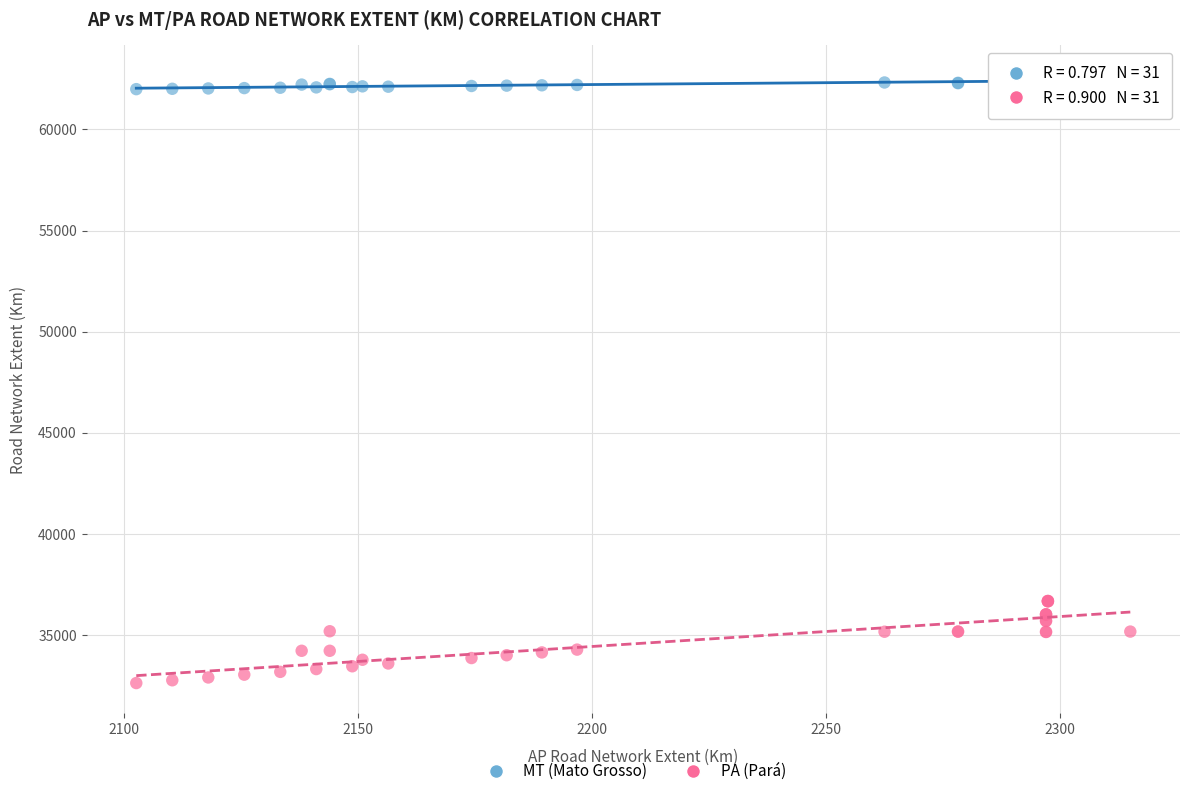

What are all the series names shown in the legend?

MT (Mato Grosso), PA (Pará)